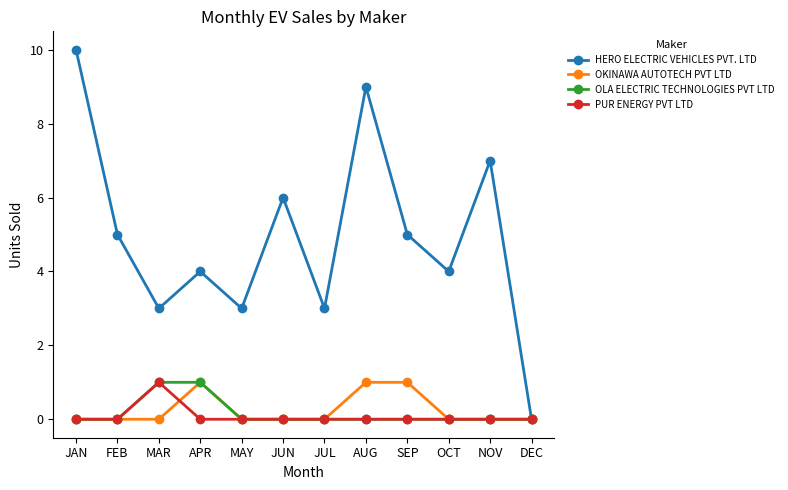

Reading right to left, extract all data points from this chart.

HERO ELECTRIC VEHICLES PVT. LTD: DEC=0	NOV=7	OCT=4	SEP=5	AUG=9	JUL=3	JUN=6	MAY=3	APR=4	MAR=3	FEB=5	JAN=10
OKINAWA AUTOTECH PVT LTD: DEC=0	NOV=0	OCT=0	SEP=1	AUG=1	JUL=0	JUN=0	MAY=0	APR=1	MAR=0	FEB=0	JAN=0
OLA ELECTRIC TECHNOLOGIES PVT LTD: DEC=0	NOV=0	OCT=0	SEP=0	AUG=0	JUL=0	JUN=0	MAY=0	APR=1	MAR=1	FEB=0	JAN=0
PUR ENERGY PVT LTD: DEC=0	NOV=0	OCT=0	SEP=0	AUG=0	JUL=0	JUN=0	MAY=0	APR=0	MAR=1	FEB=0	JAN=0